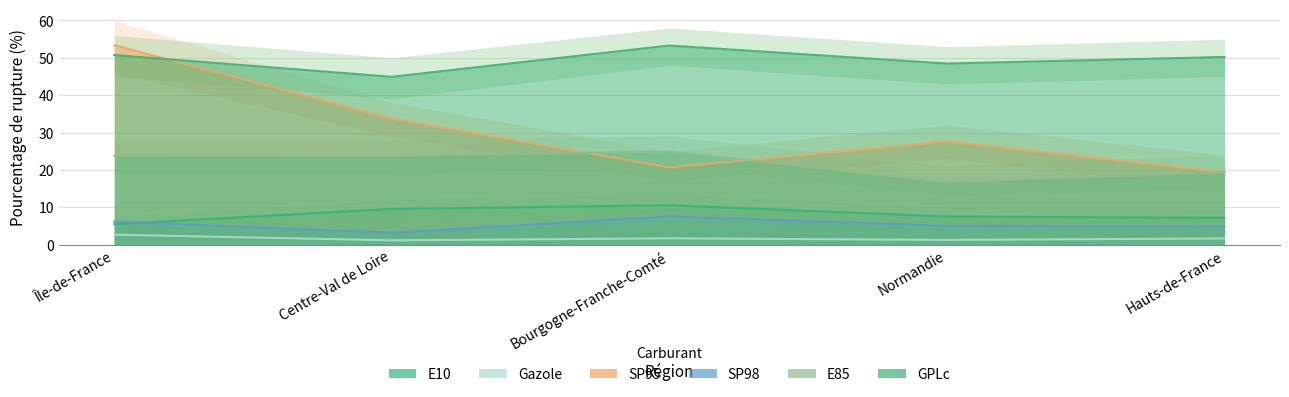

At which label does E10 reach its minimum?

Île-de-France